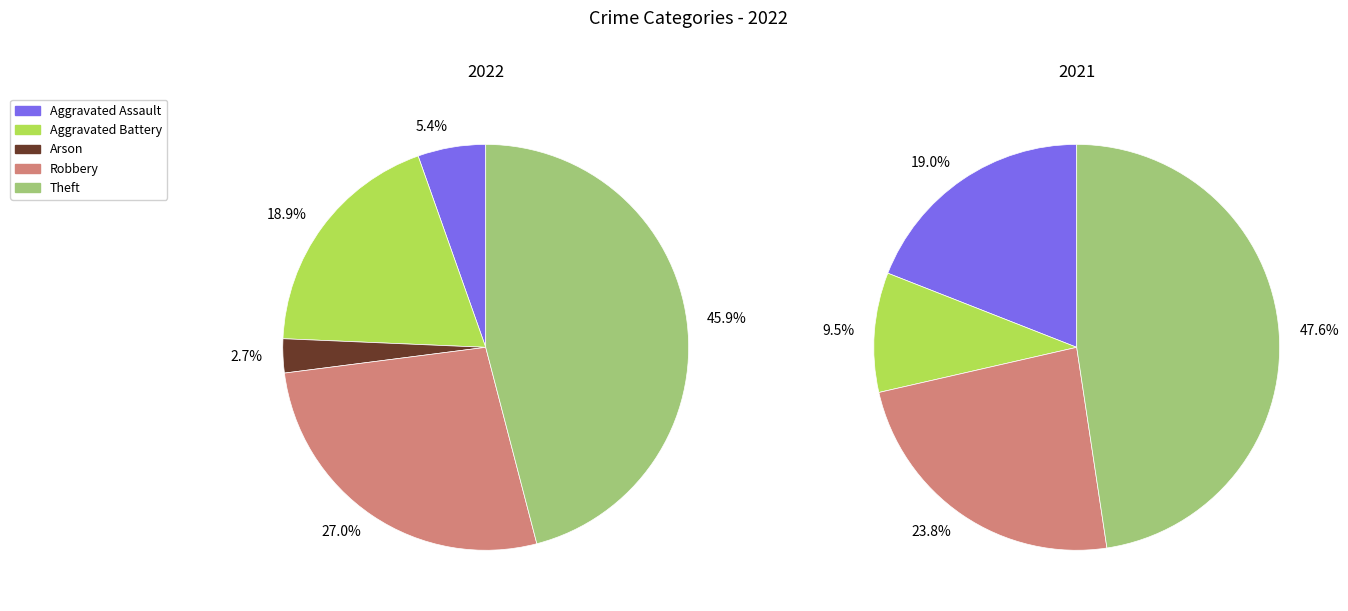

True or false: Robbery accounts for 22% of the total.

False